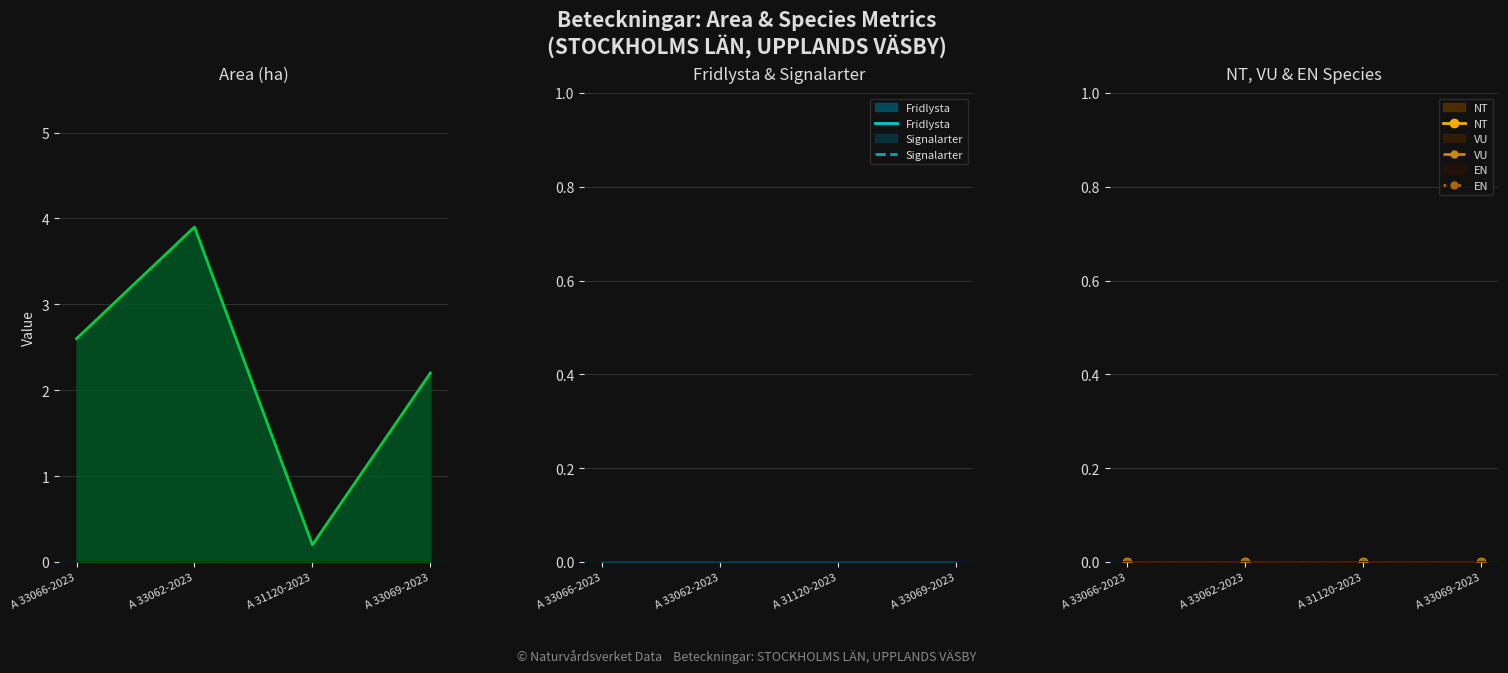

True or false: NT and Fridlysta cross at least once.

False